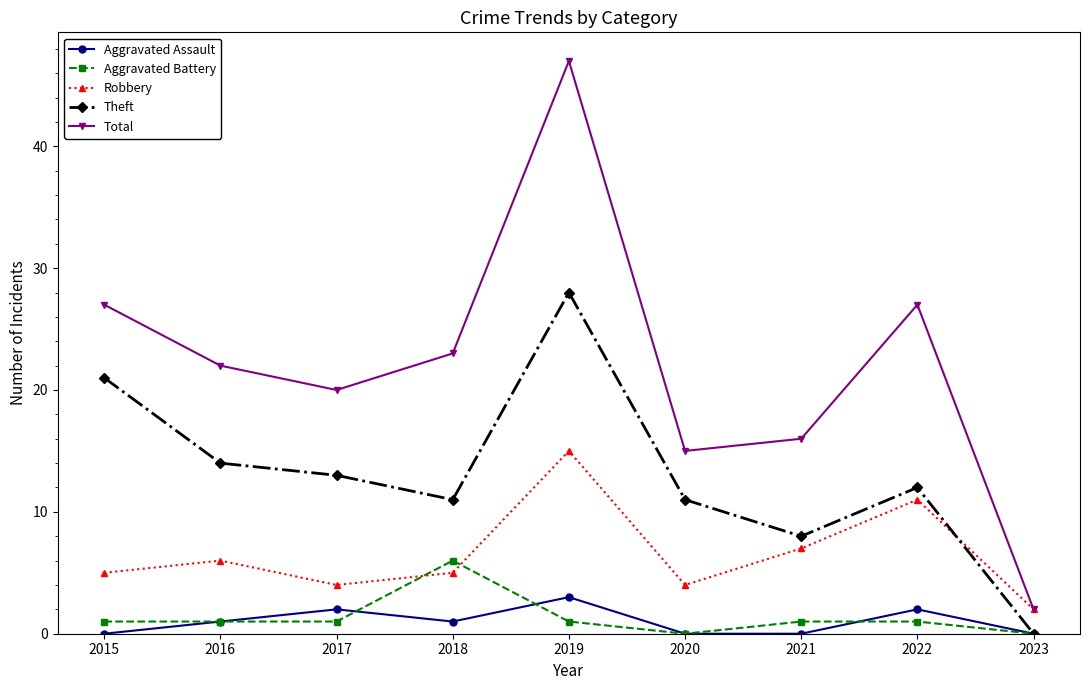

True or false: Total has a value of 15 at 2020.

True